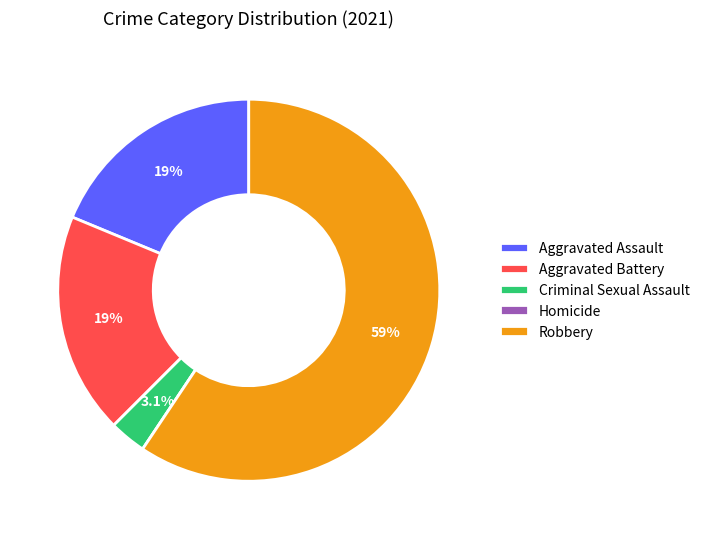

What percentage do Aggravated Assault and Criminal Sexual Assault together represent?

21.9%